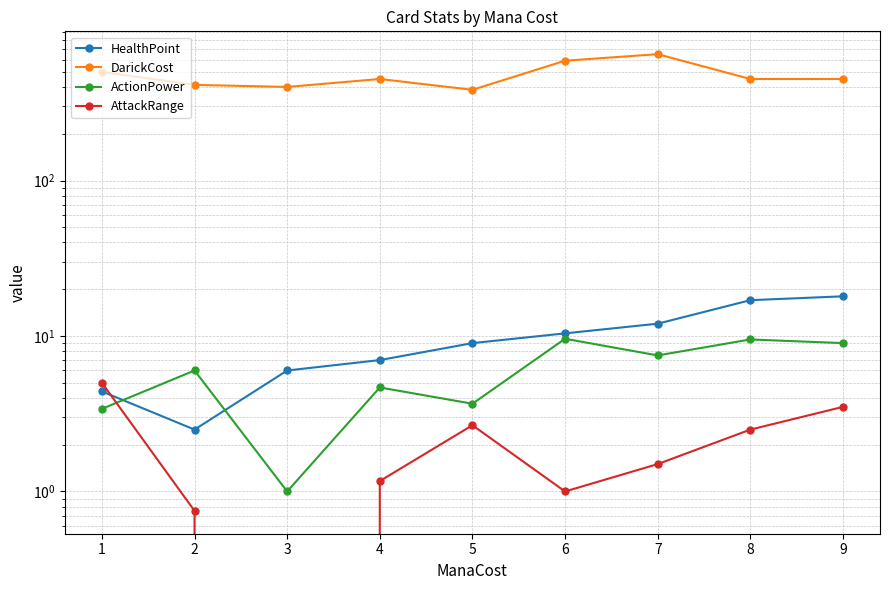

What is the difference between the maximum and minimum values in the ActionPower series?

8.6